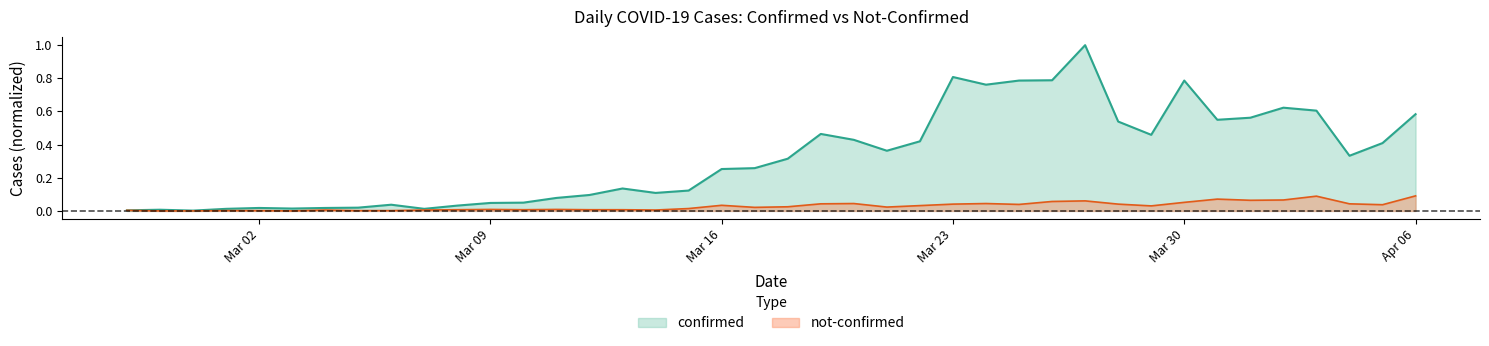

Rank the series at Mar 16 from lowest to highest value.

not-confirmed, confirmed